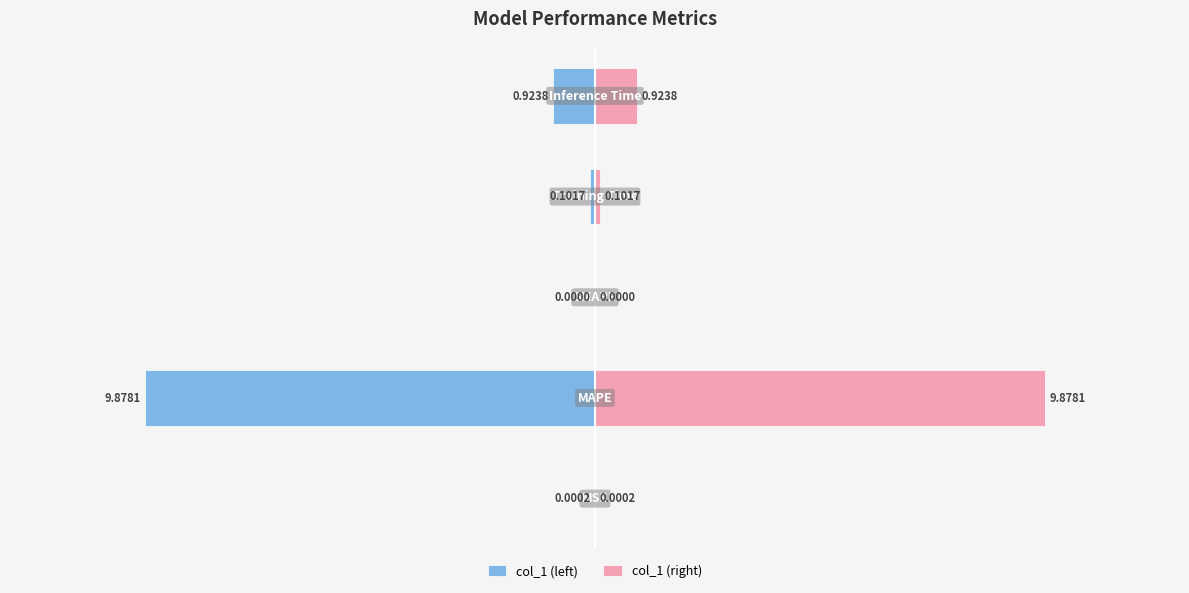

Are the bars horizontal?

Yes